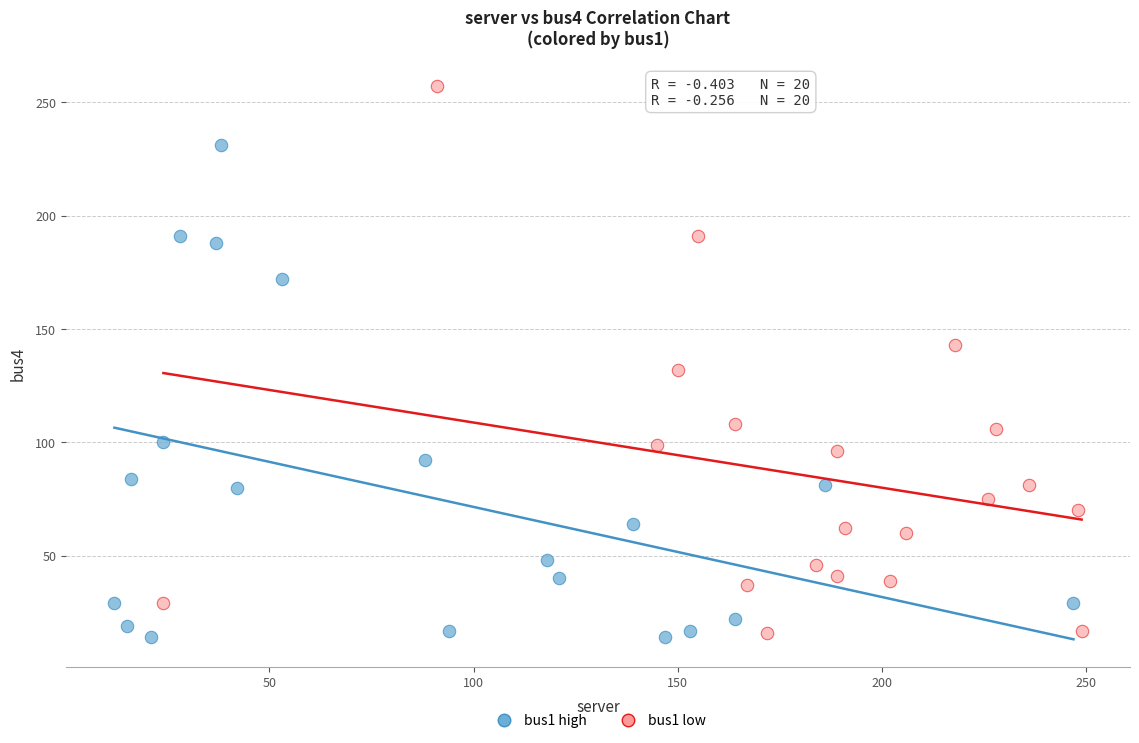

Which series contains the highest Y value?

bus1 low